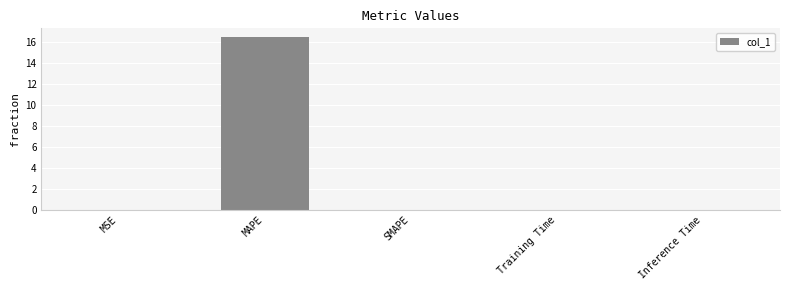

The value at MAPE is 16.5. True or false?

True